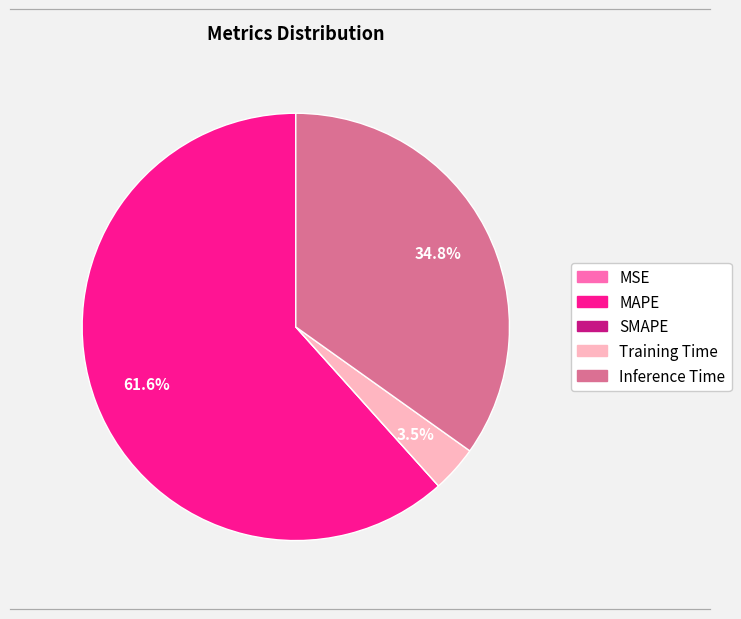

Does MAPE account for over 50% of the chart?

Yes